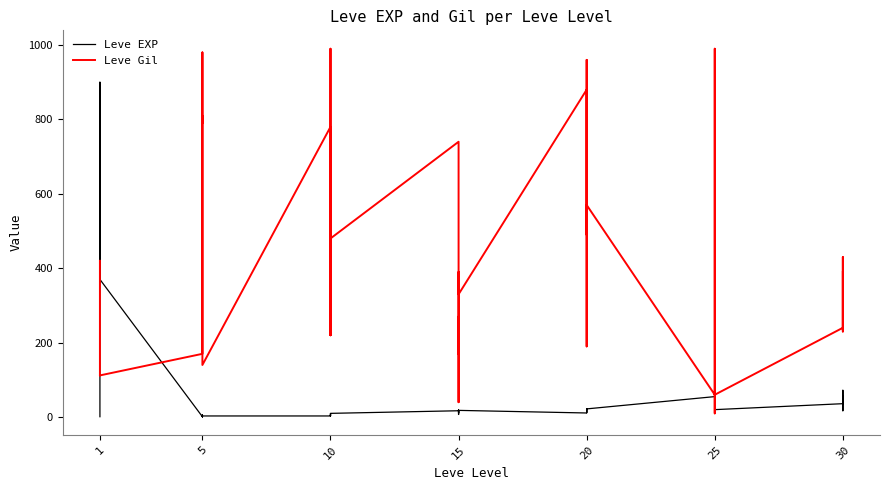

Between 10 and 20, which series saw the biggest shift?

Leve Gil